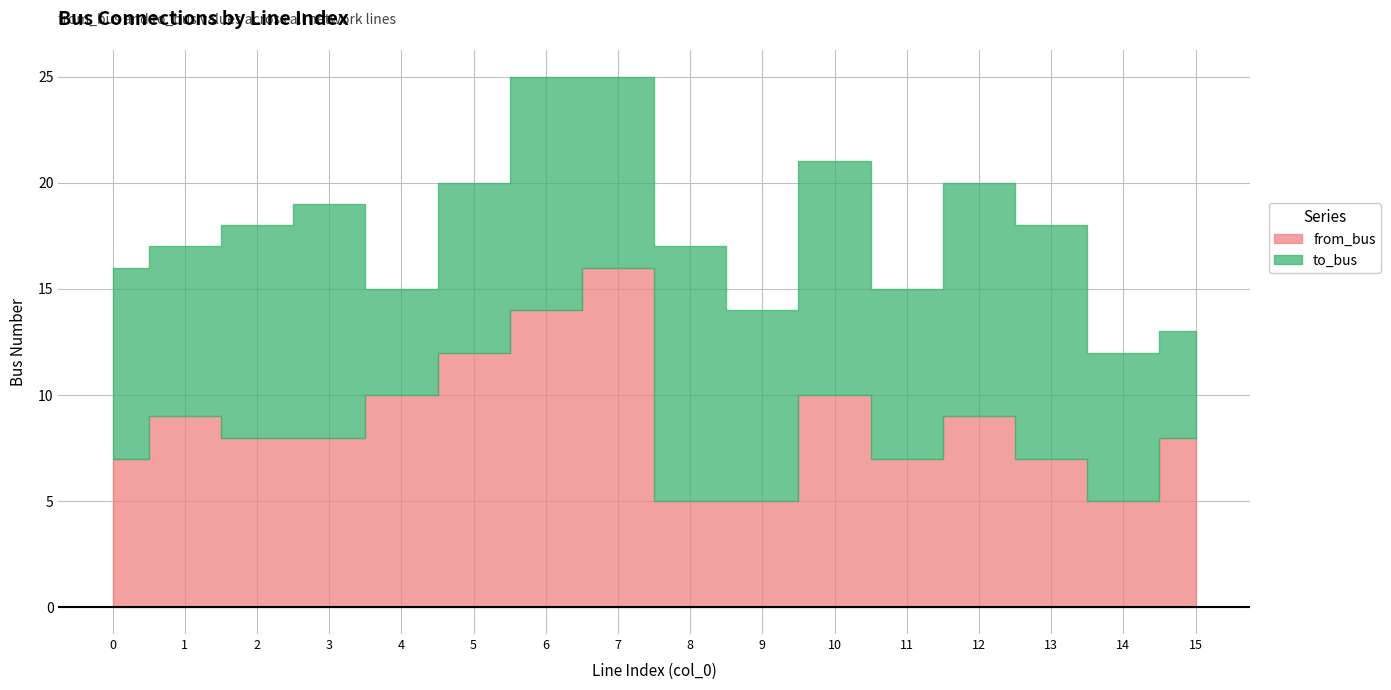

Where does the from_bus series first go above 8?

1